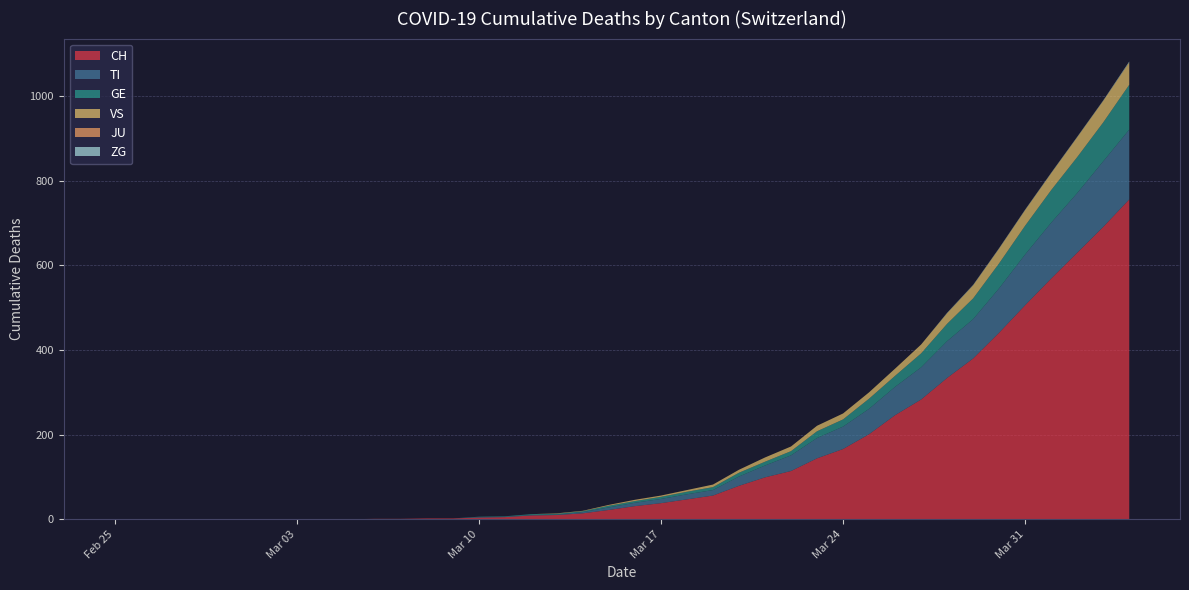

Reading left to right, list all the values displayed in this chart.

CH: 0	0	0	0	0	0	0	0	0	0	1	1	2	2	4	5	9	10	14	22	31	38	47	56	79	99	114	144	166	201	246	283	334	380	441	506	569	630	691	756
TI: 0	0	0	0	0	0	0	0	0	0	0	0	0	0	1	1	1	1	3	6	8	10	12	13	22	28	37	48	53	60	67	76	87	93	105	120	132	141	155	165
GE: 0	0	0	0	0	0	0	0	0	0	0	0	0	0	1	1	2	2	2	4	4	5	6	7	9	9	10	16	17	24	26	33	41	49	59	68	77	85	92	106
VS: 0	0	0	0	0	0	0	0	0	0	0	0	0	0	0	0	0	1	1	2	3	3	4	6	7	10	11	13	14	15	17	21	25	31	35	37	40	47	51	53
JU: 0	0	0	0	0	0	0	0	0	0	0	0	0	0	0	0	0	0	0	0	0	0	0	0	0	0	0	0	0	0	0	0	0	0	0	0	0	0	0	0
ZG: 0	0	0	0	0	0	0	0	0	0	0	0	0	0	0	0	0	0	0	0	0	0	0	0	0	0	0	0	0	0	0	0	1	1	1	1	1	1	1	2